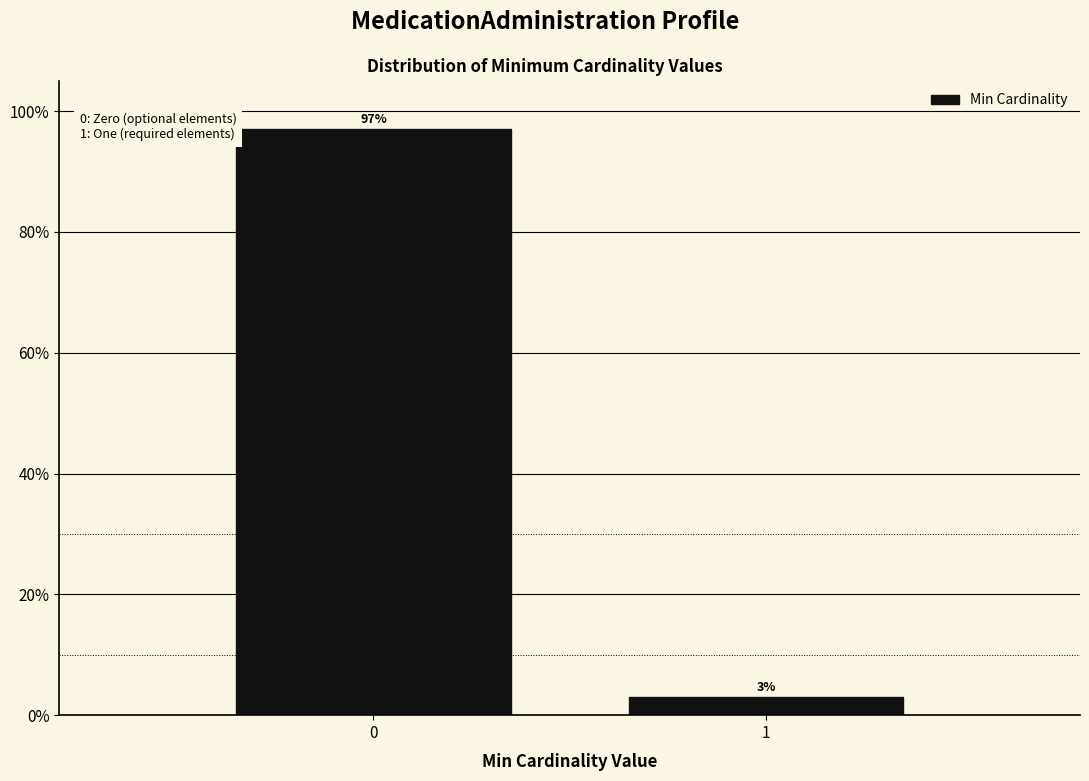

Does the chart contain any negative values?

No